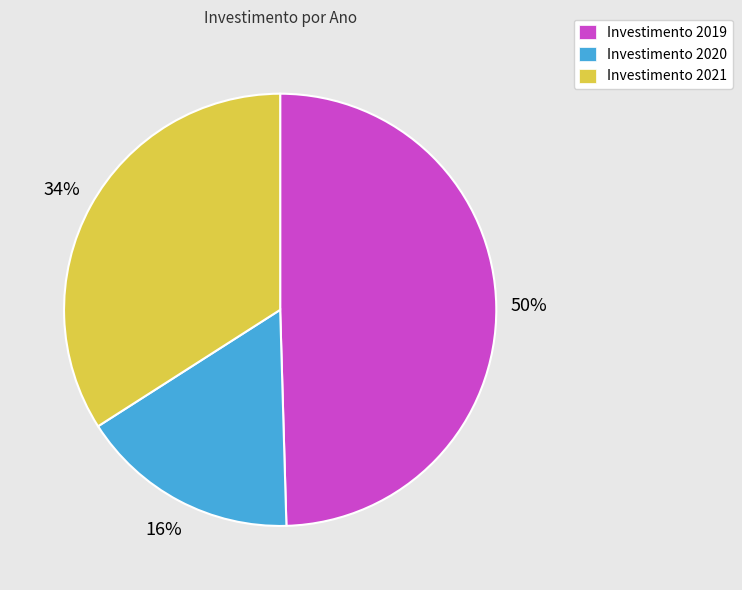

To the nearest percent, what portion does Investimento 2019 represent?

50%